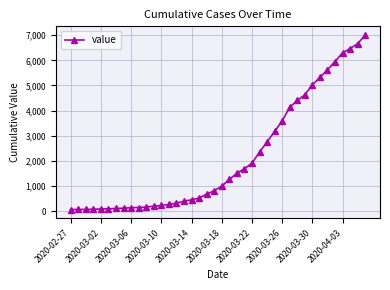

What is the maximum value shown in the chart?

7005